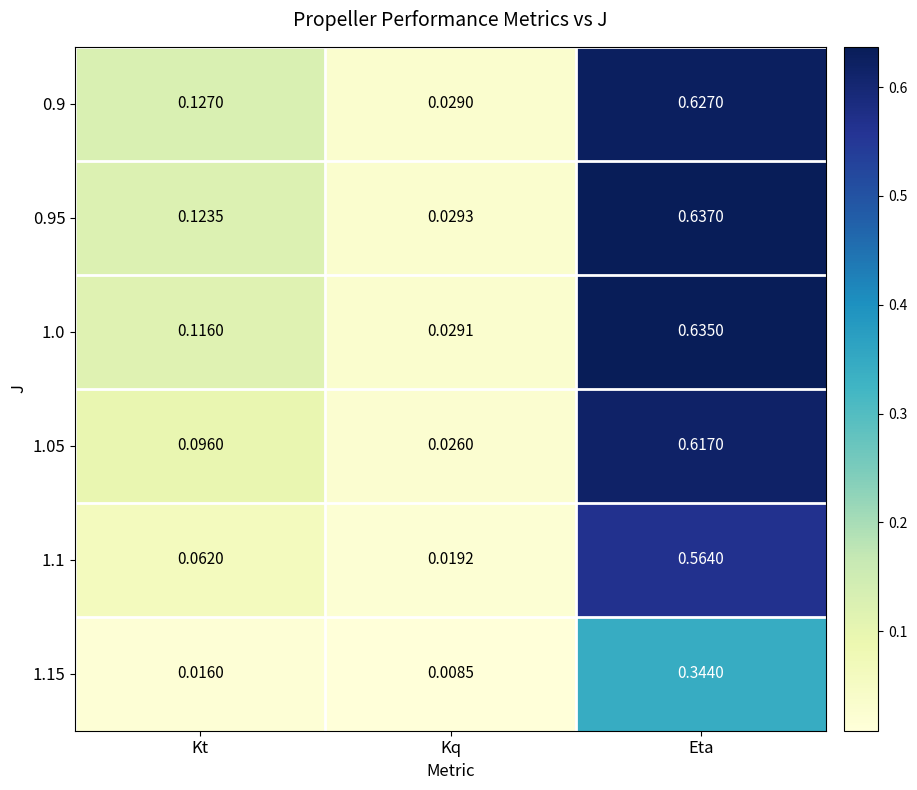

Is the value of 0.95 at Kt greater than the value of 1.0 at Kt?

Yes